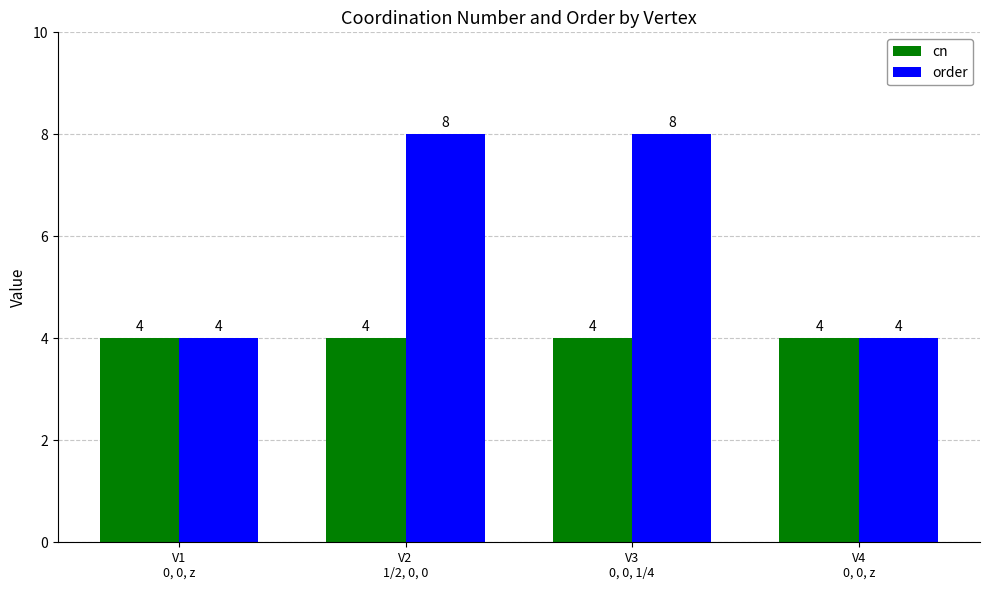

What is the label of the 1st bar from the right?

V4
0, 0, z